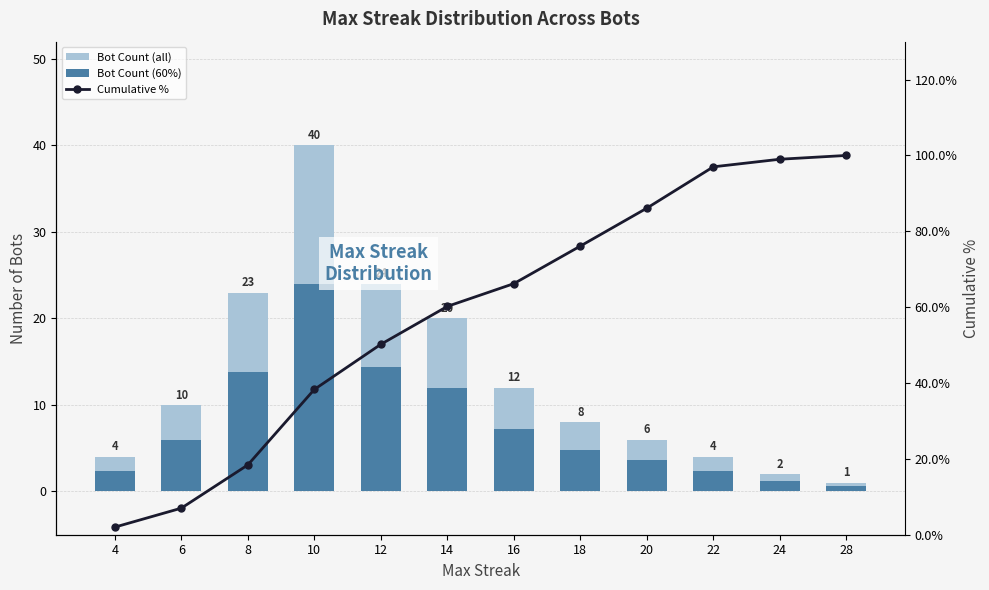

What is the difference between the highest and lowest values at 24?

97.8